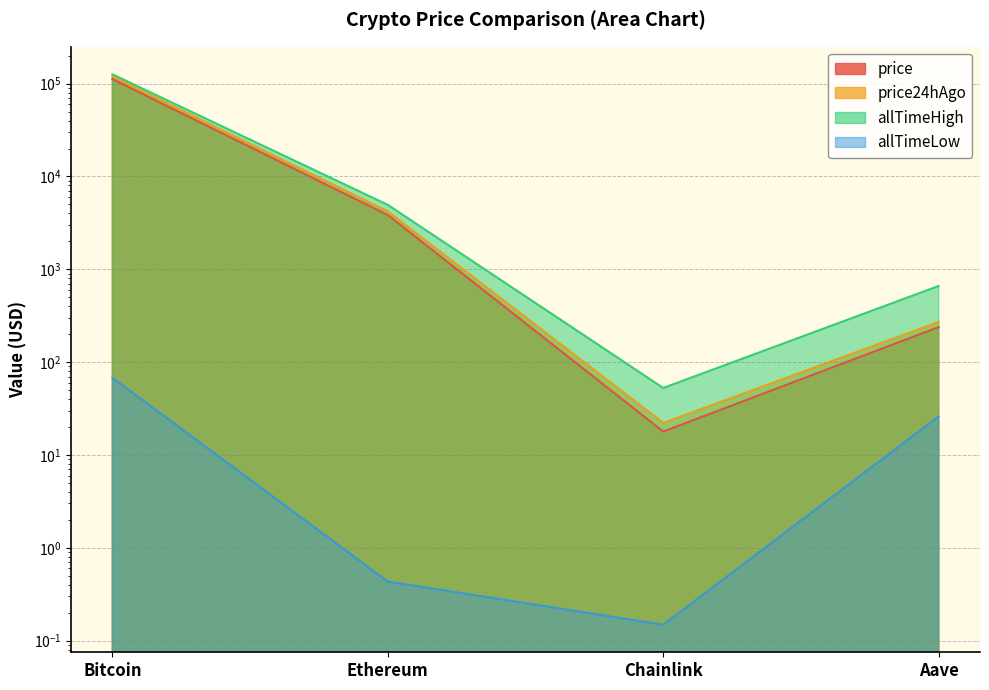

In allTimeHigh, how many points are lower than both neighbors (excluding endpoints)?

1